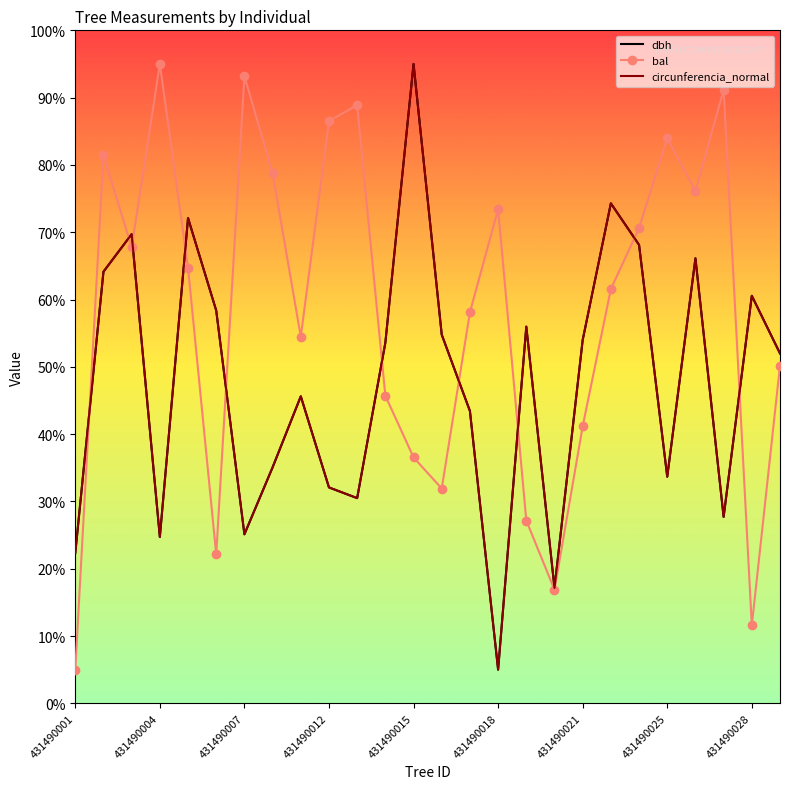

What is the maximum value shown in the chart?

95.0